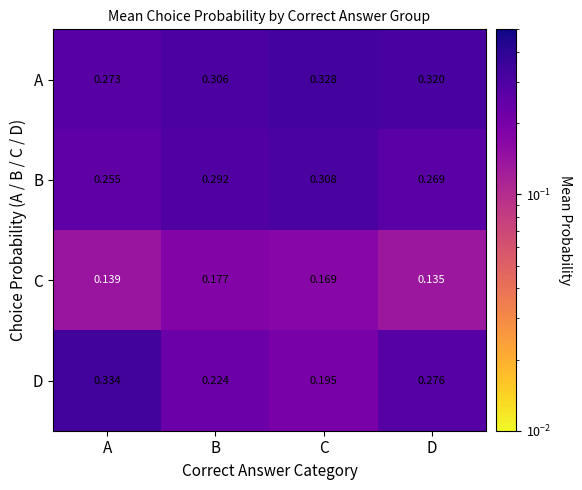

Which series has the largest total across all categories?

A